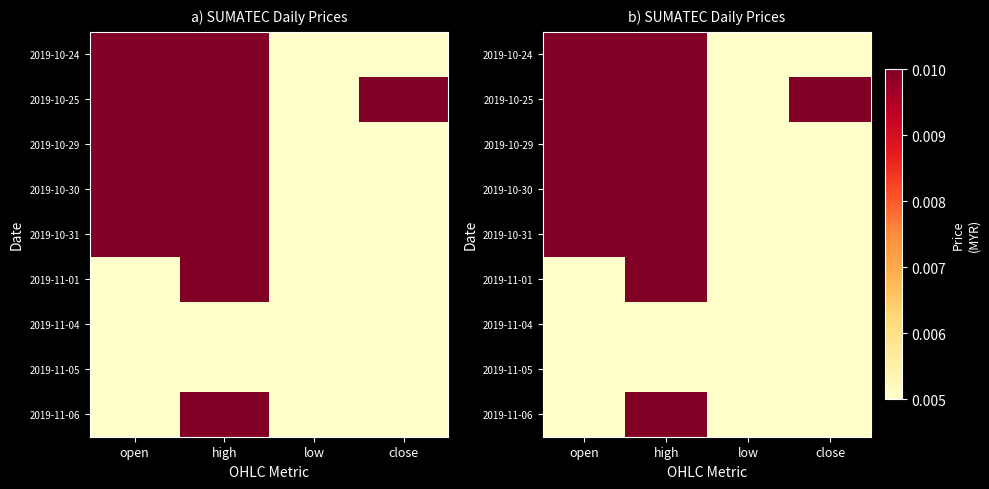

Which series has the largest total across all categories?

2019-10-25